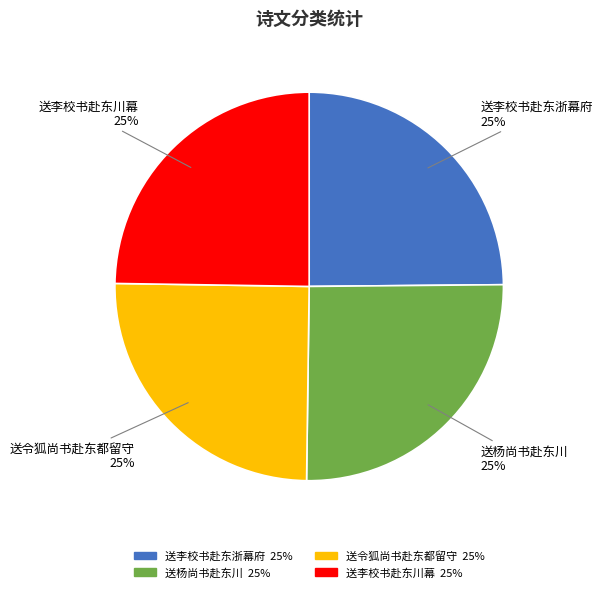

Count the number of slices in the pie.

4